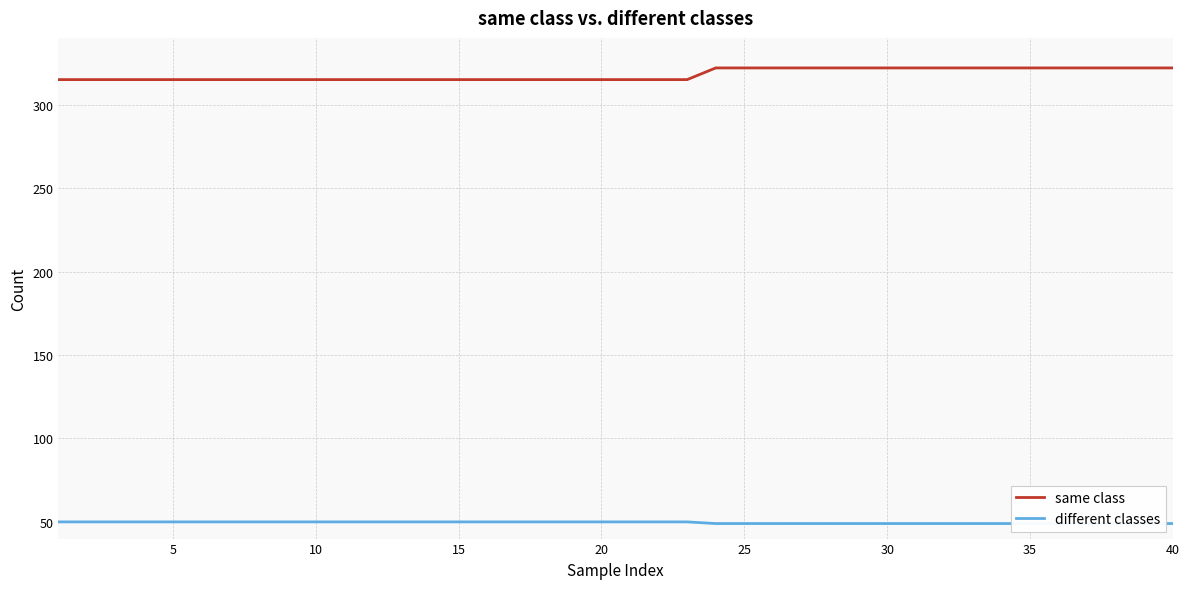

What is the difference between the maximum and minimum values in the same class series?

7